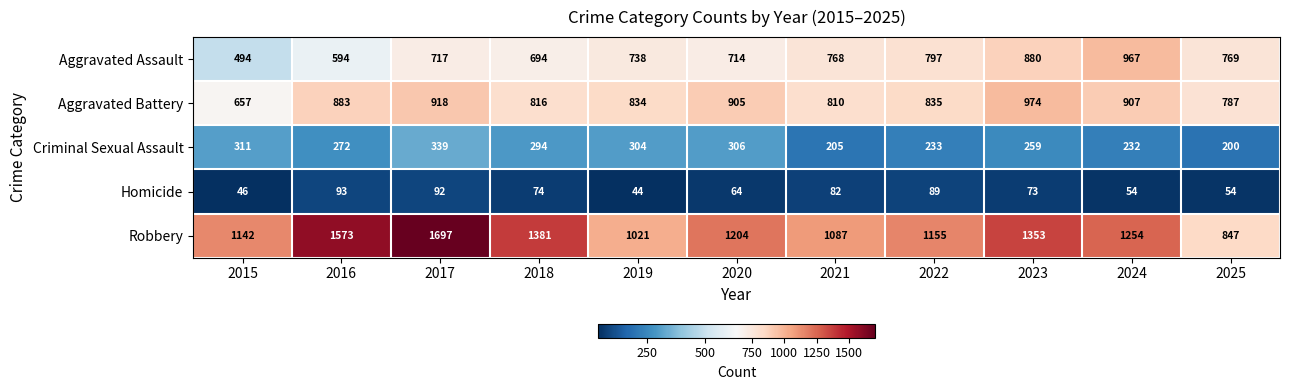

How many data points does each series have?

11